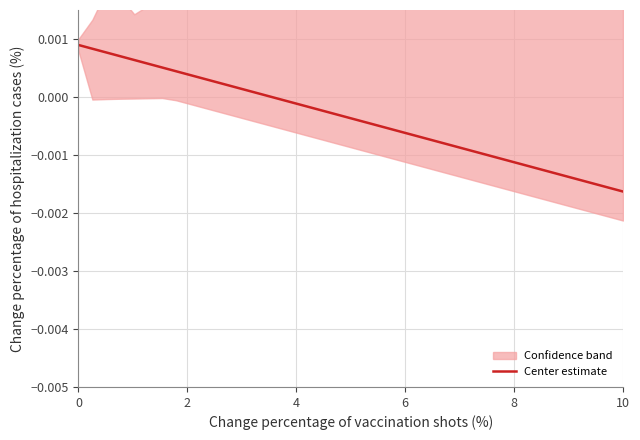

Is this an area chart (filled region under the line)?

No